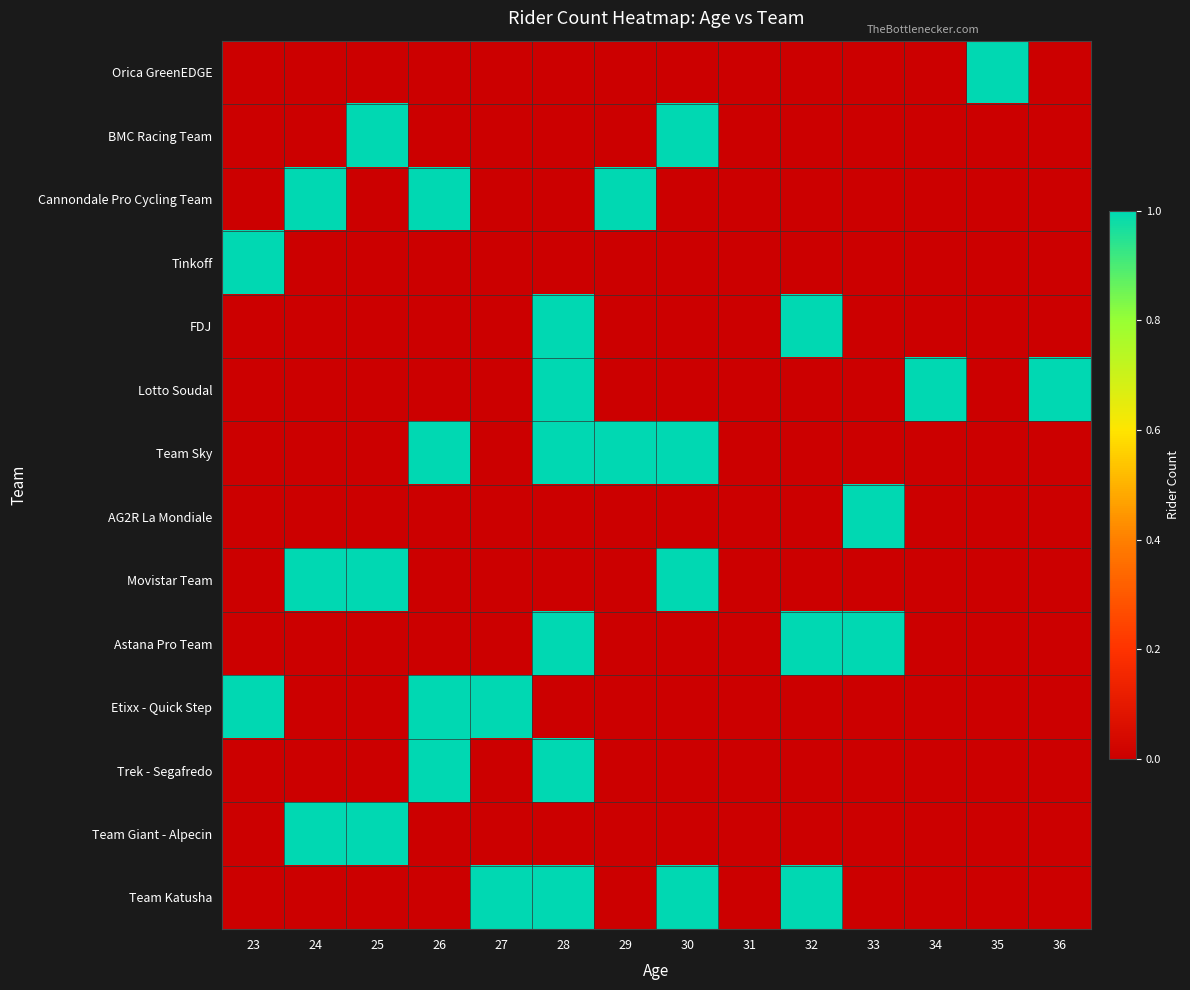

Between 33 and 35, which series saw the biggest shift?

Orica GreenEDGE